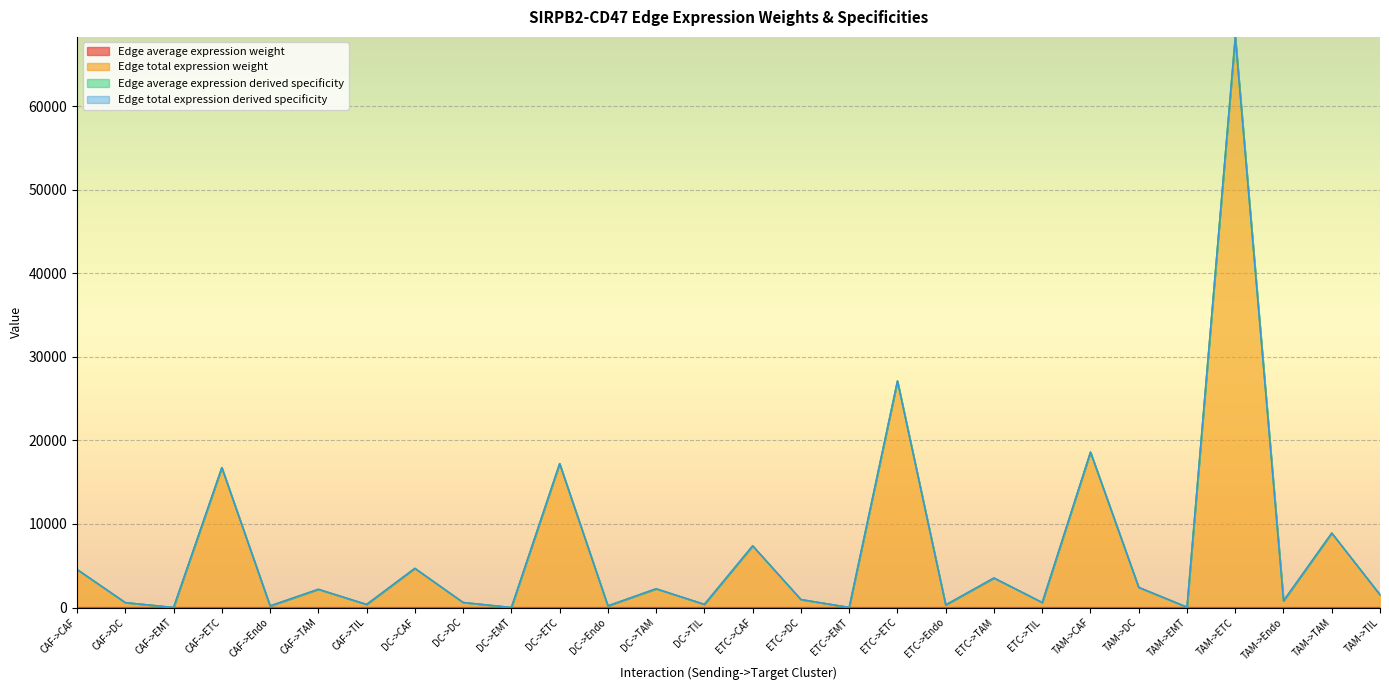

True or false: Edge total expression derived specificity and Edge average expression weight intersect in this chart.

False